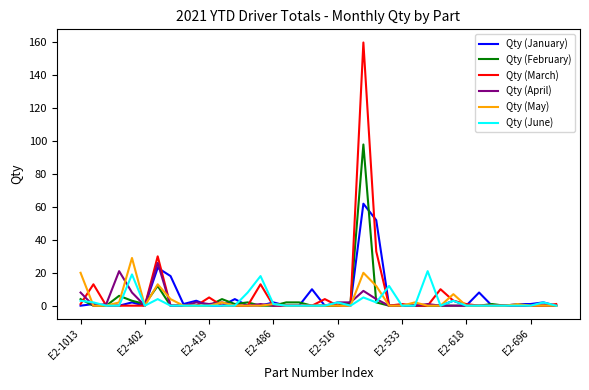

Which series has the widest spread of values?

Qty (March)